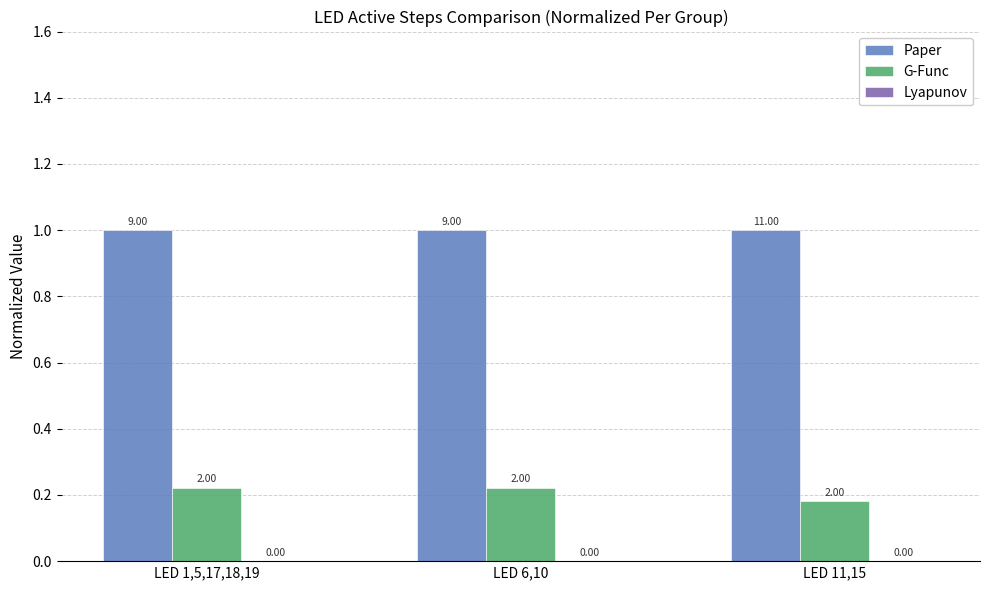

List the series in order of their peak value, lowest first.

Lyapunov, G-Func, Paper